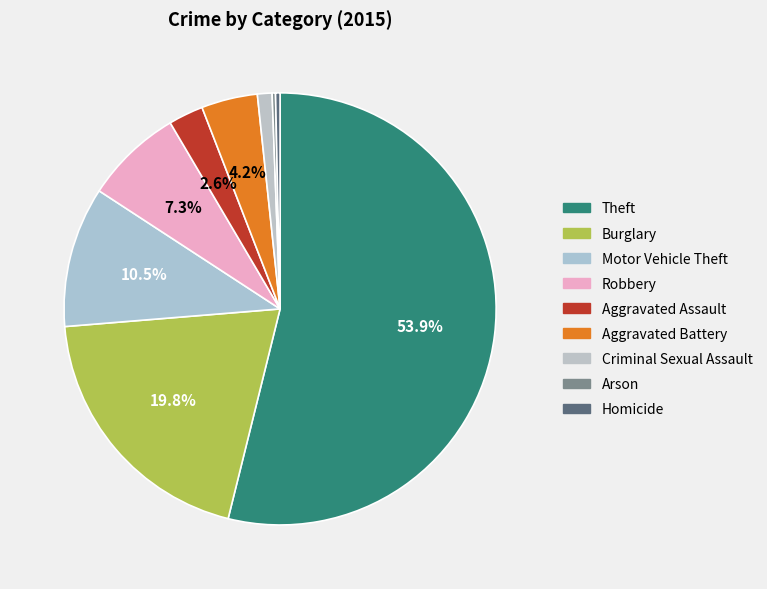

Is there a majority slice in this chart?

Yes